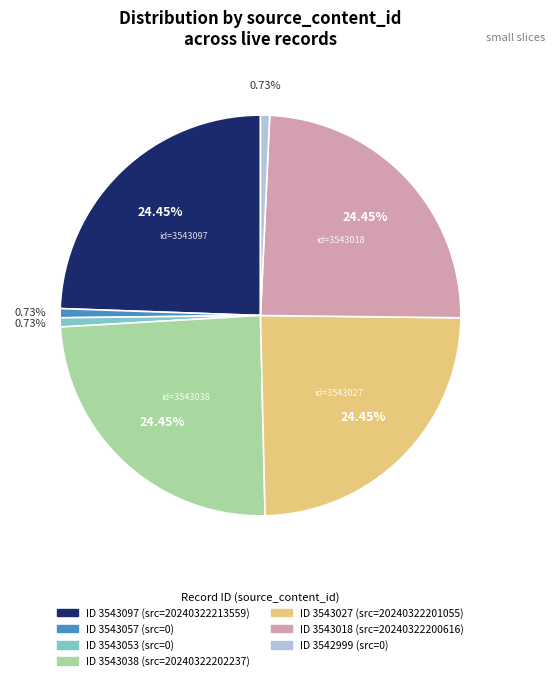

How many segments does this pie chart have?

7